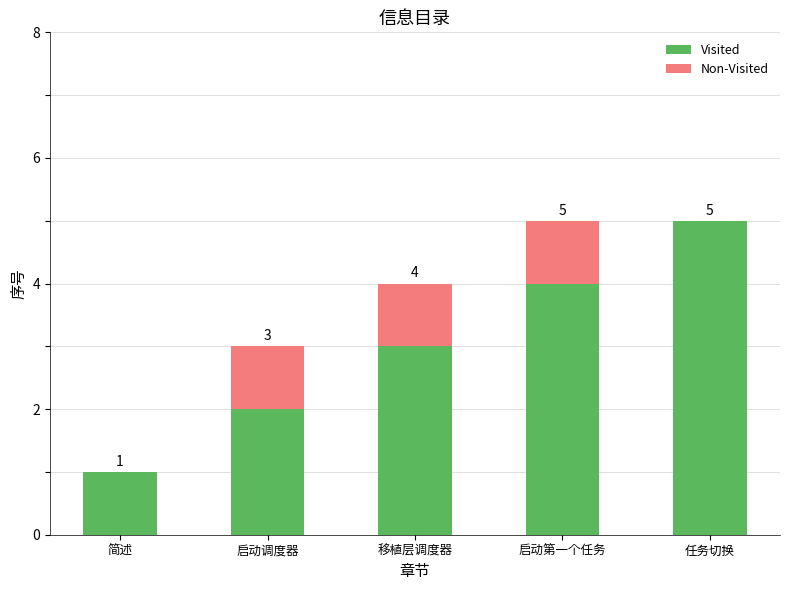

Is it true that Visited equals 4 at 启动第一个任务?

True